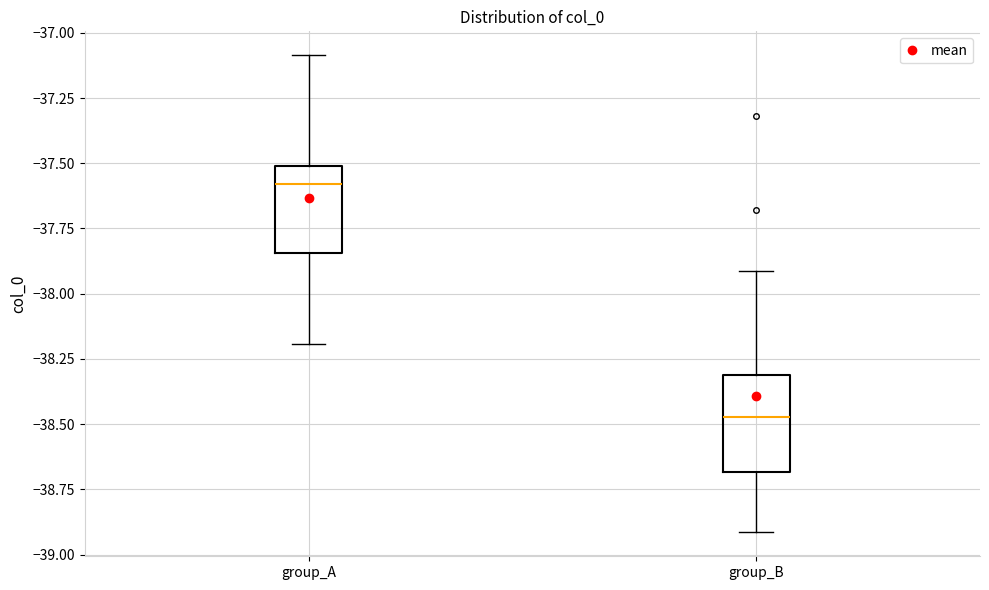

Reading left to right, transcribe this box plot: for each box, give where its median line is, the range the box spans, and where its two whiskers end, as read against the y-axis. The values are not printed on the chart, so give them approximately, as read against the axis.

group_A: median -37.60, box -37.85 to -37.50, whiskers -38.20 to -37.10
group_B: median -38.45, box -38.70 to -38.30, whiskers -38.90 to -37.90